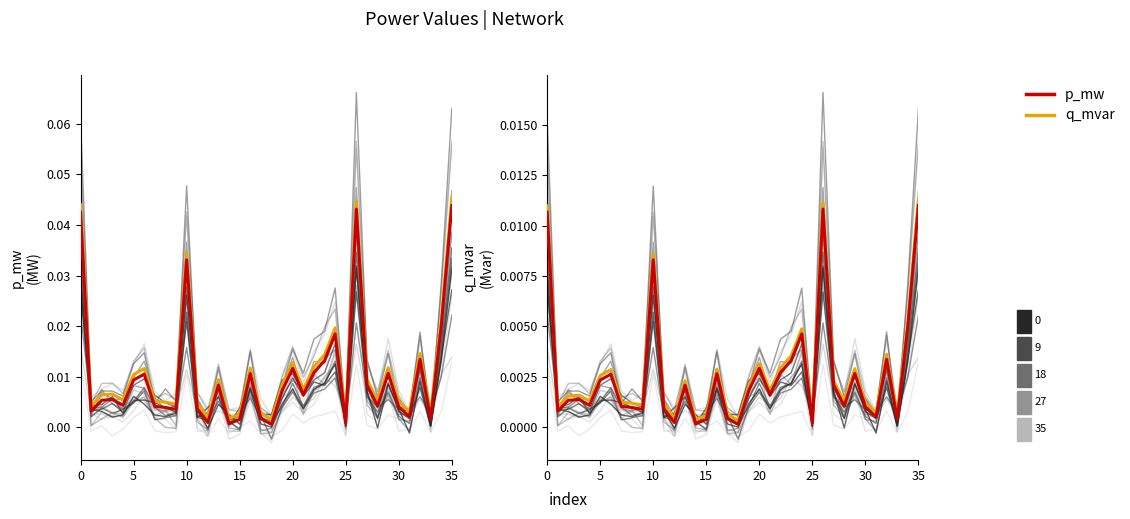

Which series has the largest range (max minus min)?

p_mw (prev)